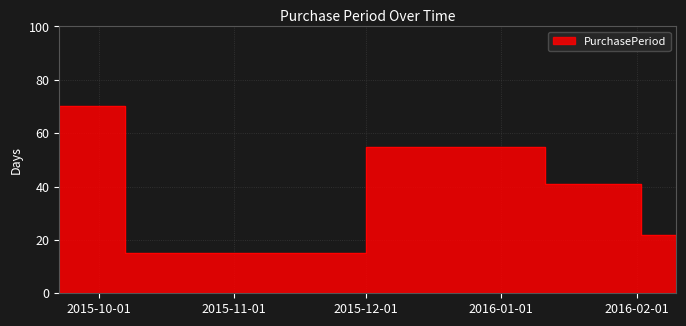

How many points are lower than both their immediate neighbors (excluding endpoints)?

1